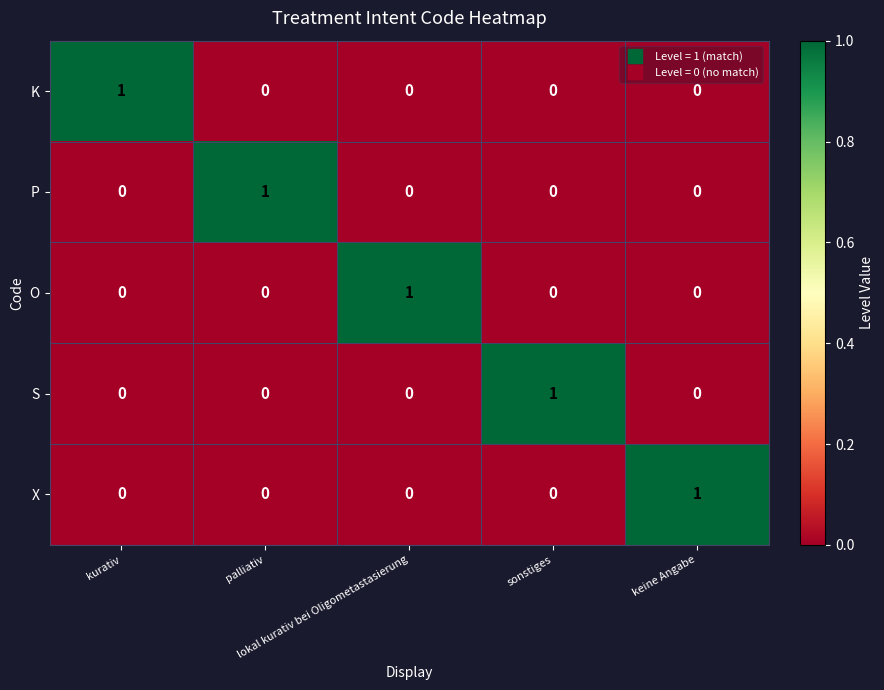

At how many categories does at least one series exceed 0?

5